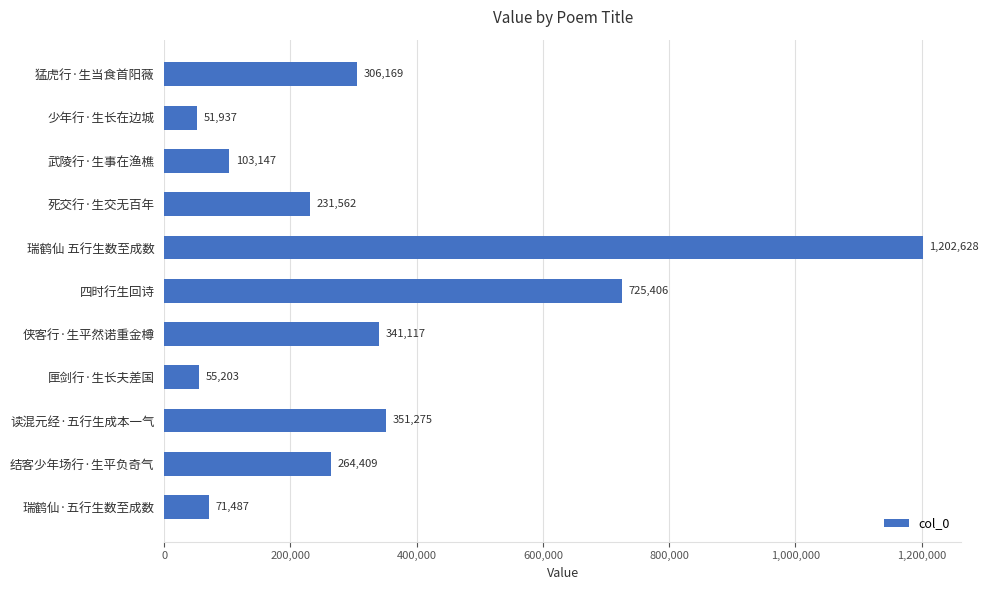

What is the label of the 8th bar from the bottom?

死交行·生交无百年